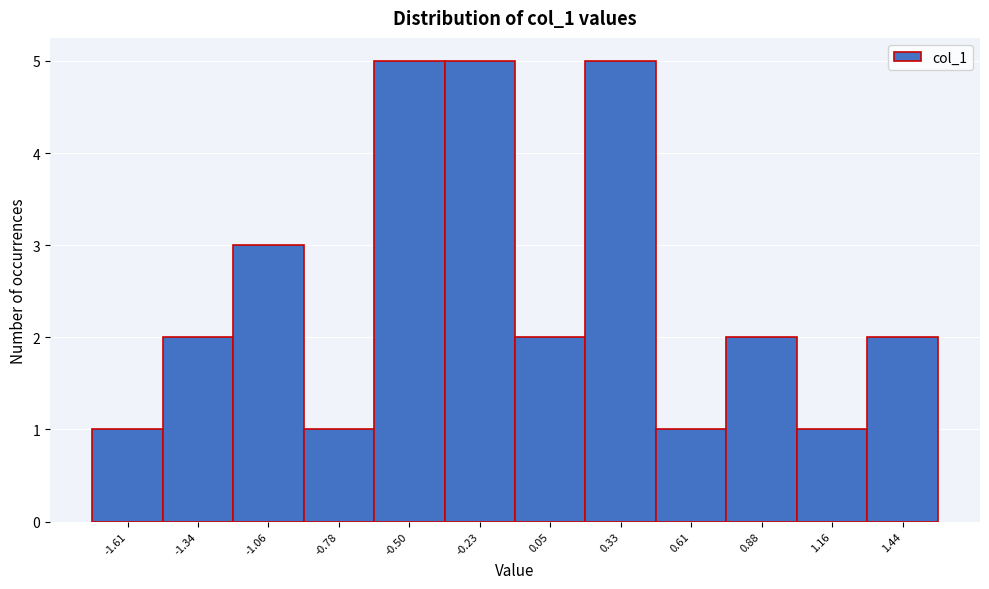

Reading left to right, list all the values displayed in this chart.

1	2	3	1	5	5	2	5	1	2	1	2